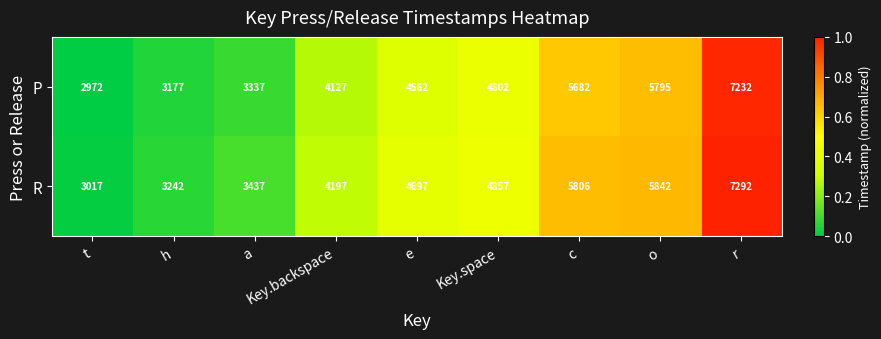

True or false: R has a value of 1847 at e.

False